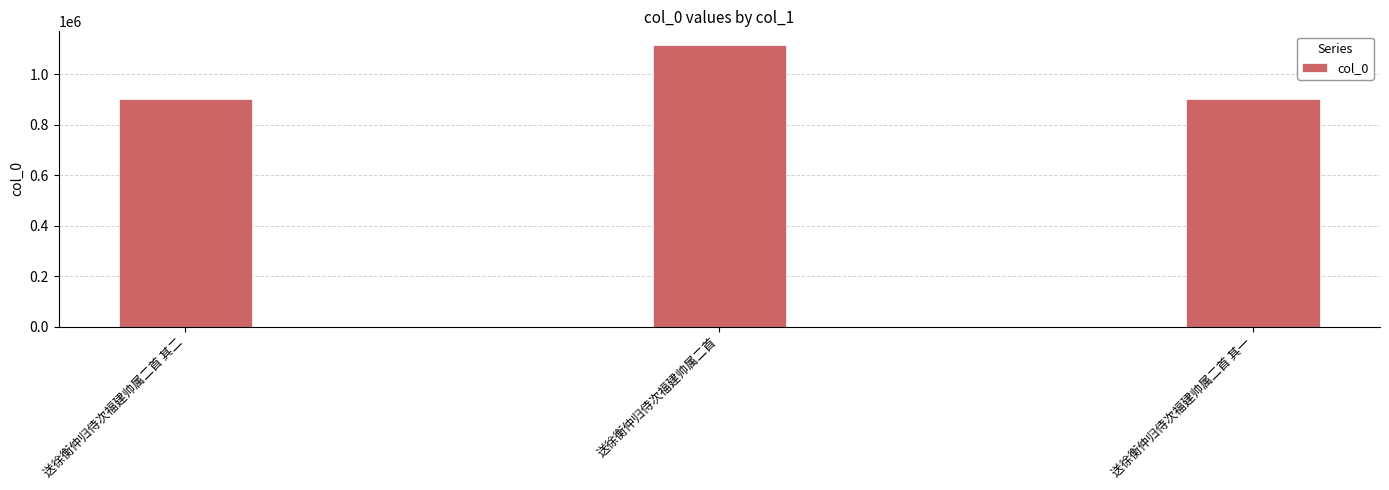

Read the value at 送徐衡仲归侍次福建帅属二首.

1113425